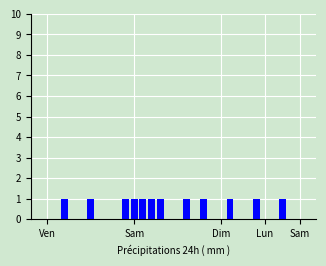

What is the sum of all values?

12